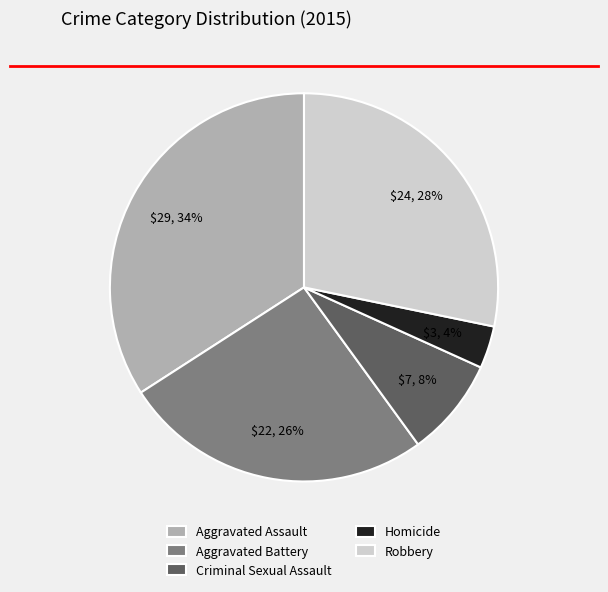

What is the smallest slice in the pie chart?

Homicide